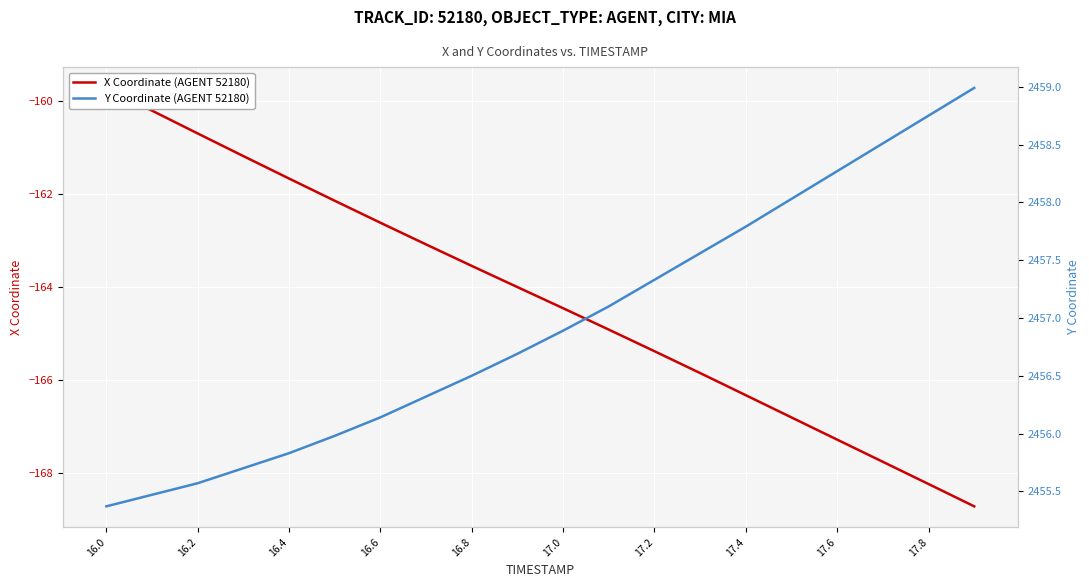

Which series has the largest total across all categories?

Y Coordinate (AGENT 52180)